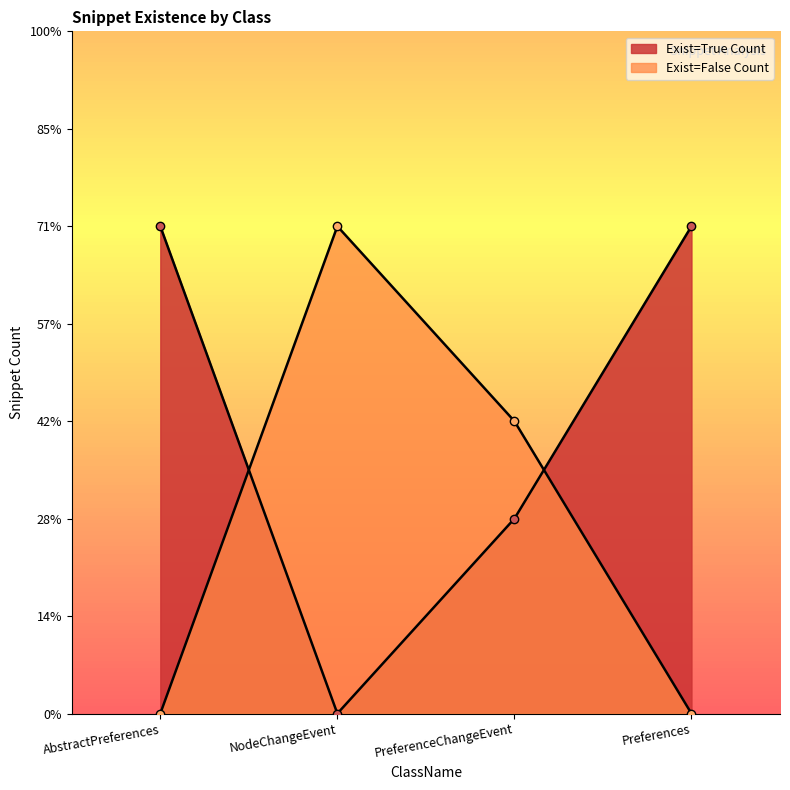

What position from the right is AbstractPreferences?

4